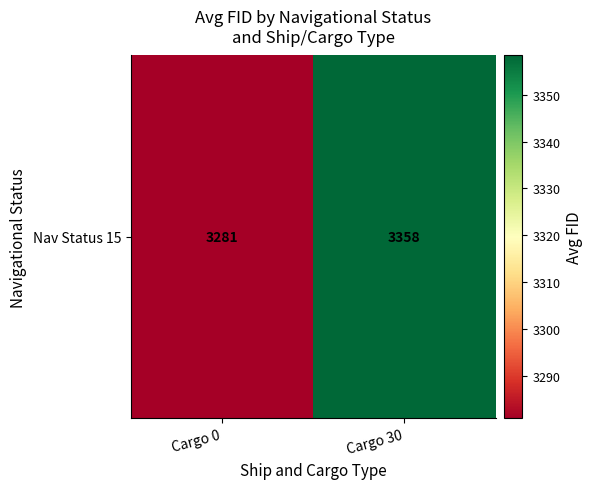

Rank the categories by value from lowest to highest.

Cargo 0, Cargo 30